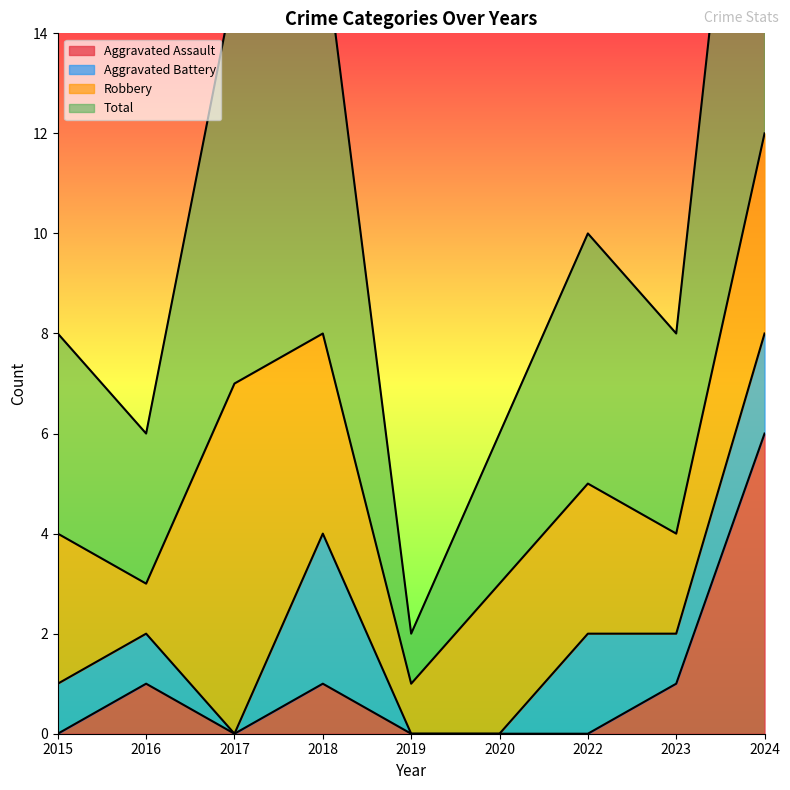

Is the value of Aggravated Assault at 2015 greater than the value of Total at 2023?

No